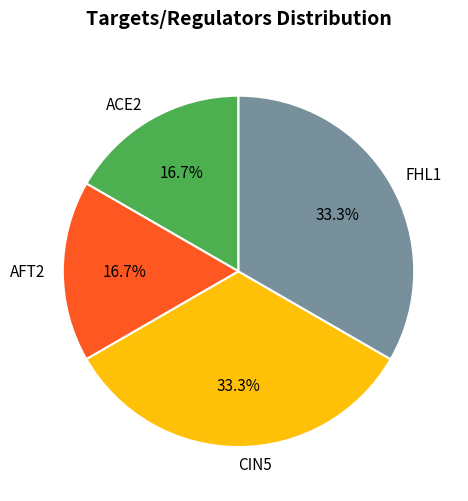

Count the number of slices in the pie.

4